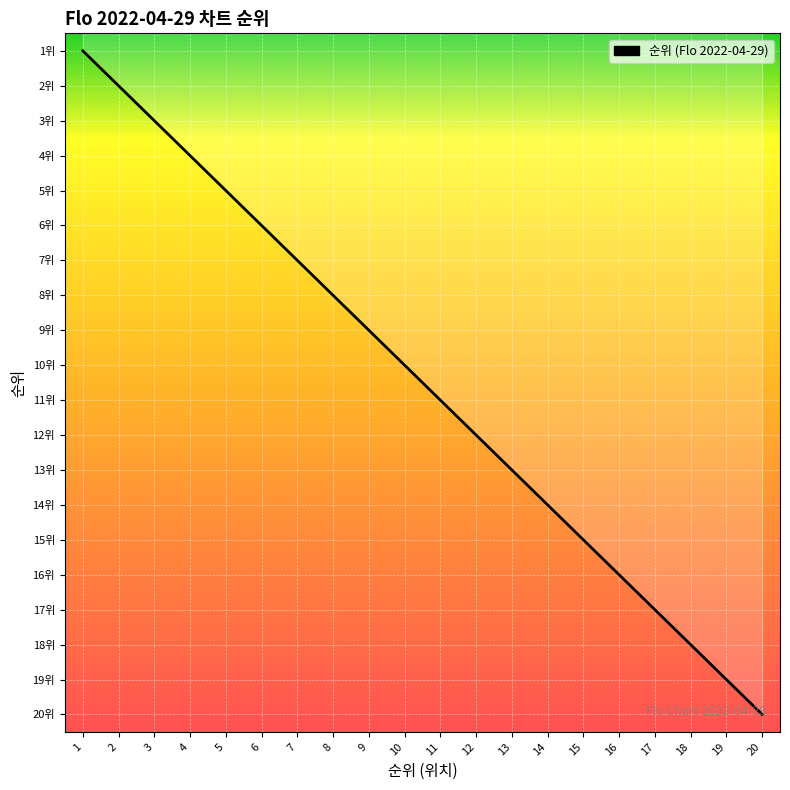

Which label corresponds to the smallest value in the chart?

1